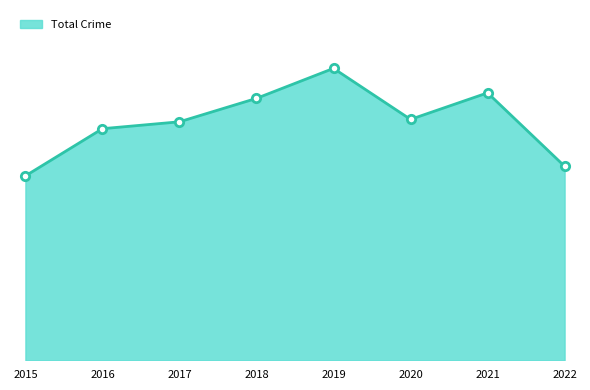

Does the chart have visible grid lines?

No